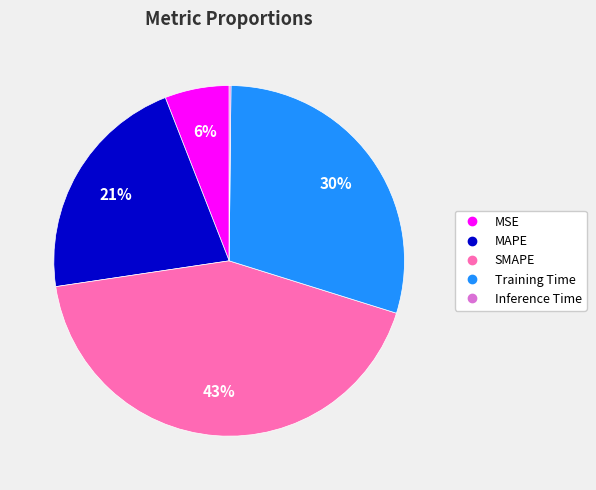

Is the sum of MAPE and MSE greater than half?

No